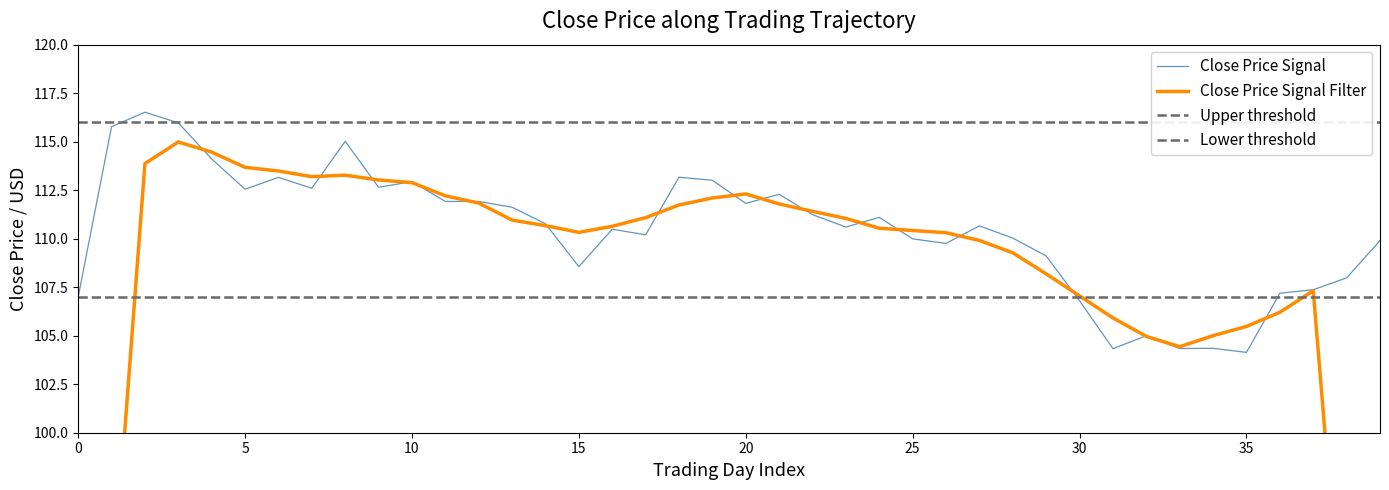

True or false: the data shows 116.5 at 2.

True